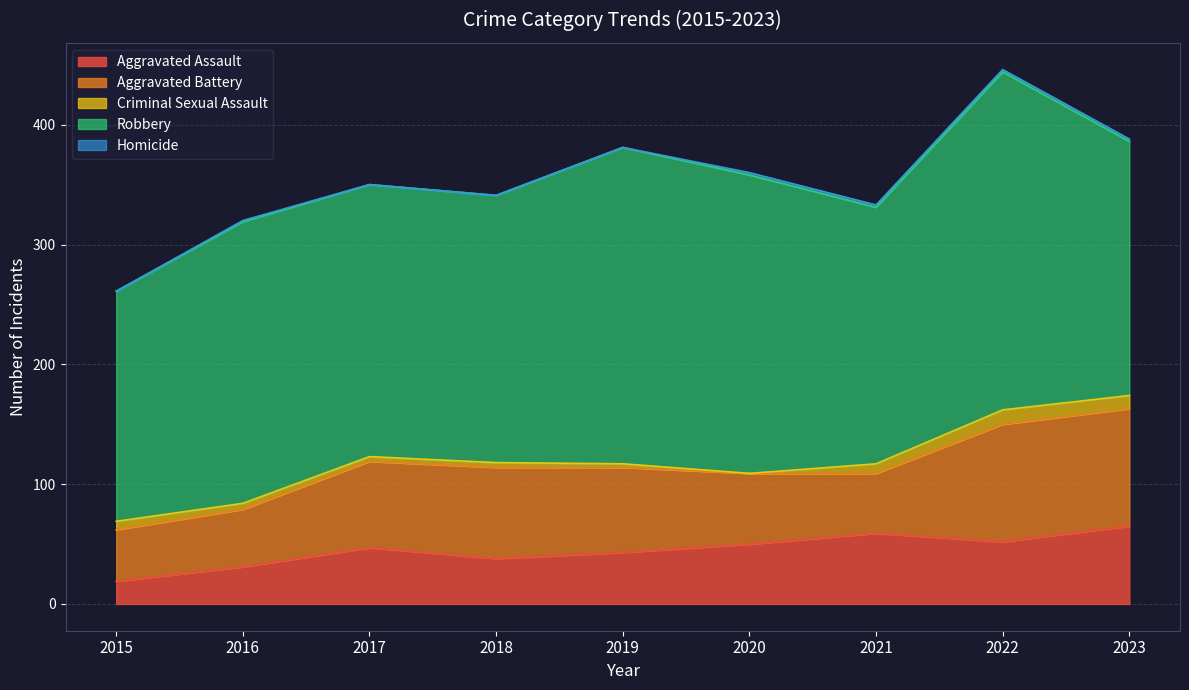

Where does the Criminal Sexual Assault series first go above 5?

2015